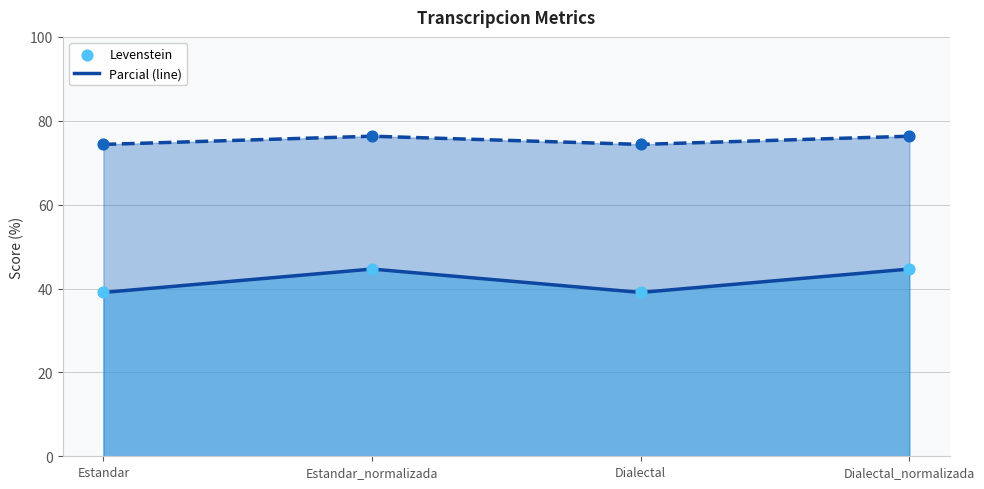

What is the total value across all series at Estandar?

113.4